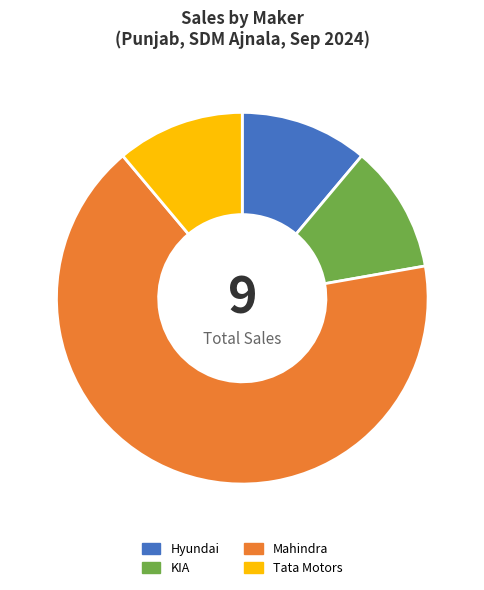

What is the ratio of the value at Mahindra to the value at Hyundai?

6.0